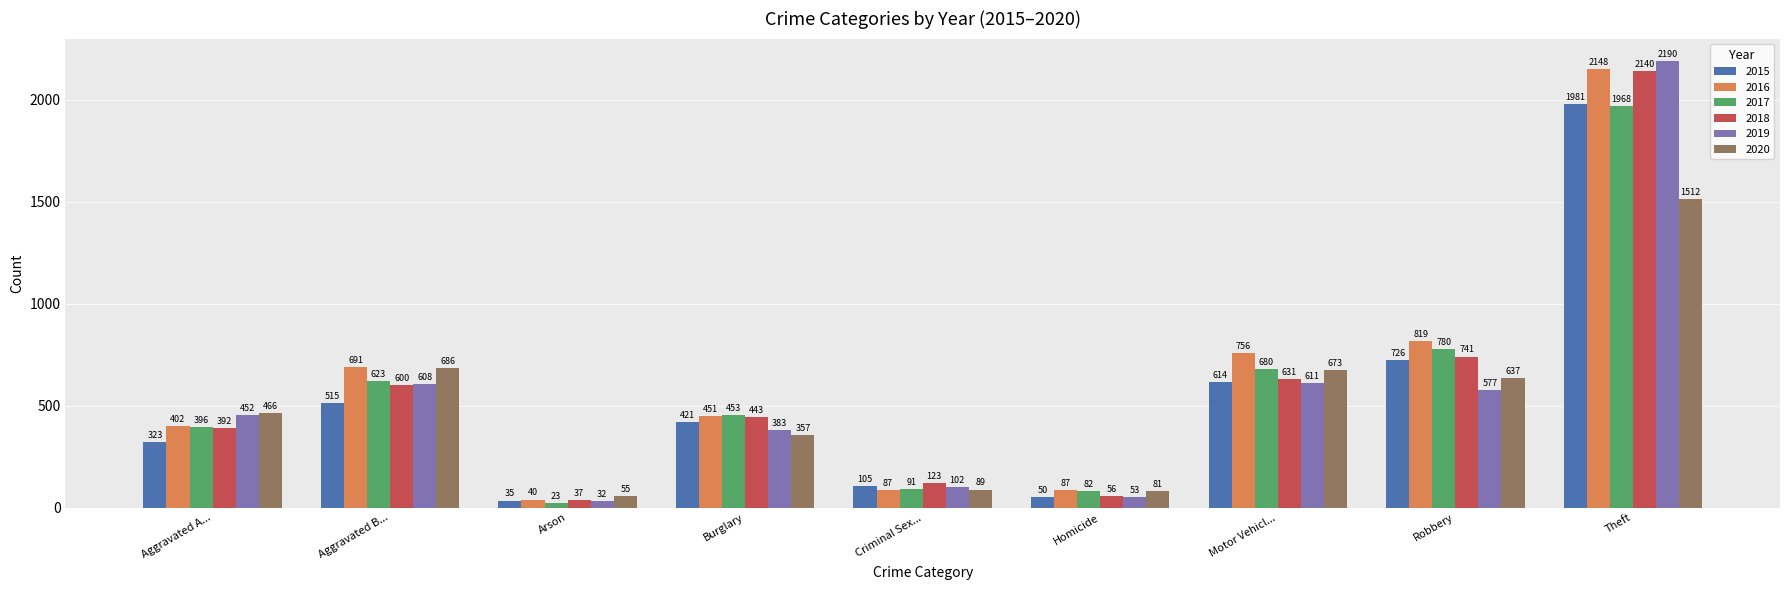

Are the bars grouped side by side (vs. stacked)?

Yes